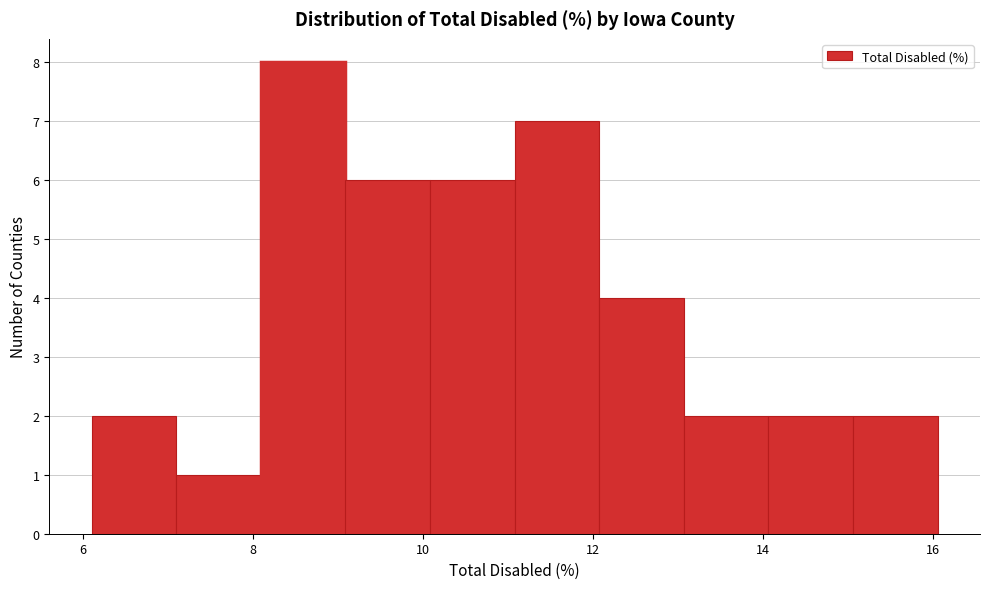

Over which range of the x-axis is the bar tallest?

8 to 9